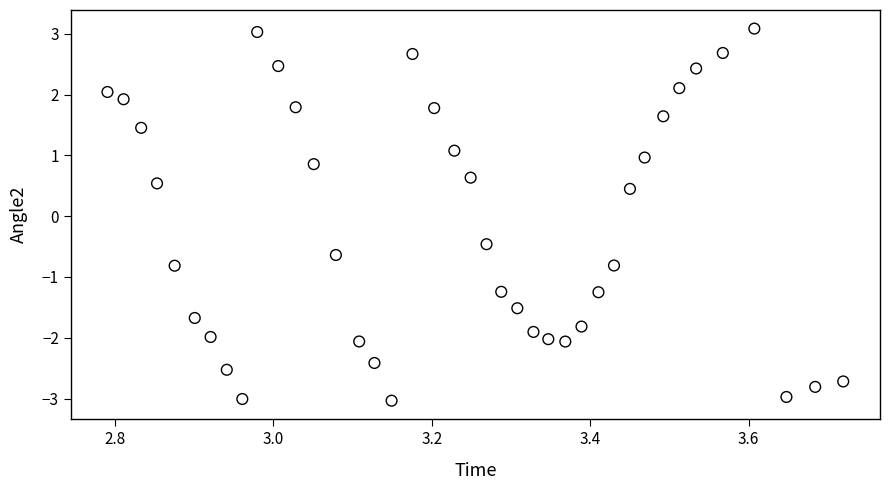

What is the range of X values (max minus min)?

0.9